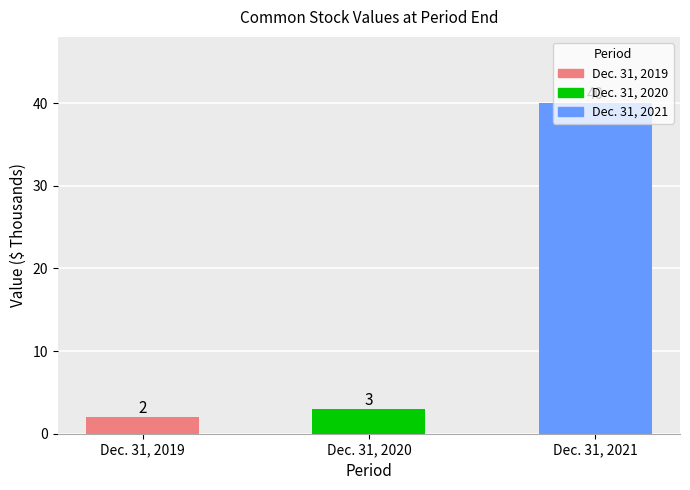

Rank the categories by value from highest to lowest.

Dec. 31, 2021, Dec. 31, 2020, Dec. 31, 2019